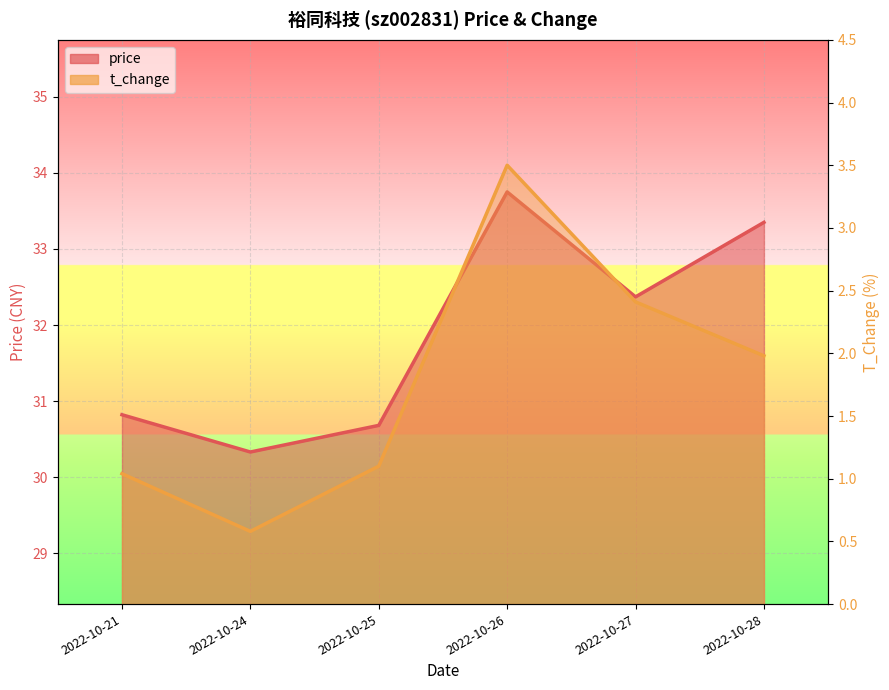

What is the difference between the t_change values at 2022-10-28 and 2022-10-21?

0.9